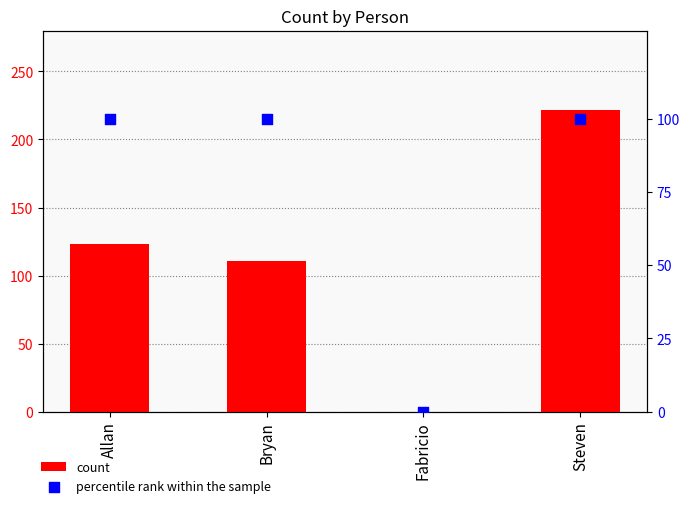

Which series has the largest total across all categories?

count